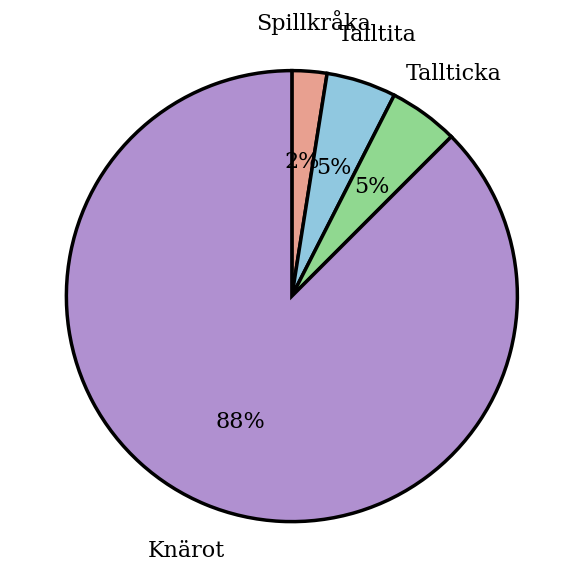

True or false: Tallticka accounts for 5% of the total.

True